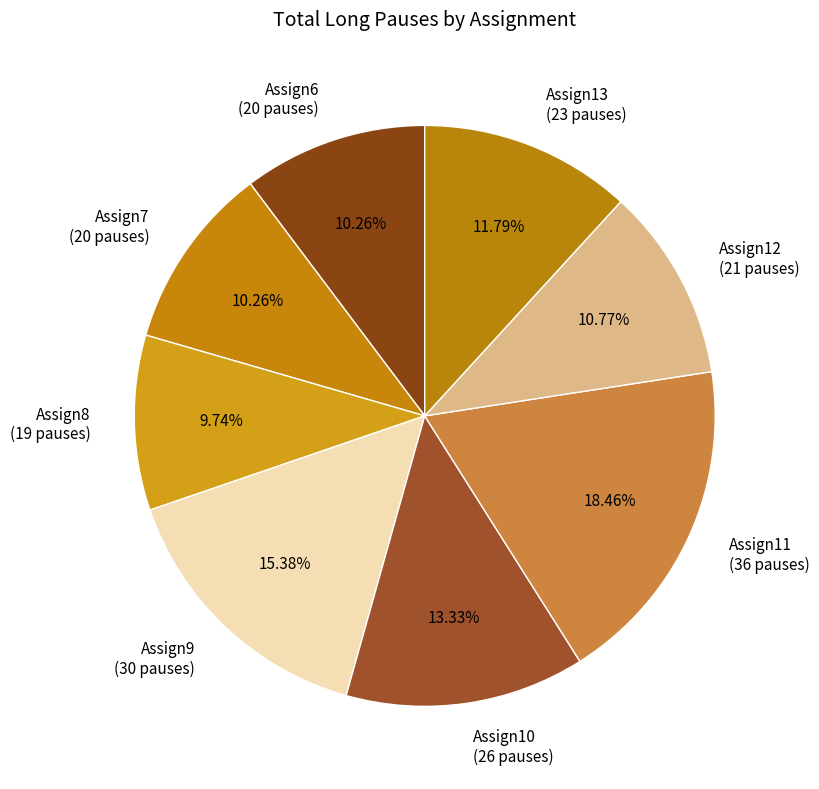

The Assign11 slice represents 18% of the pie. True or false?

True